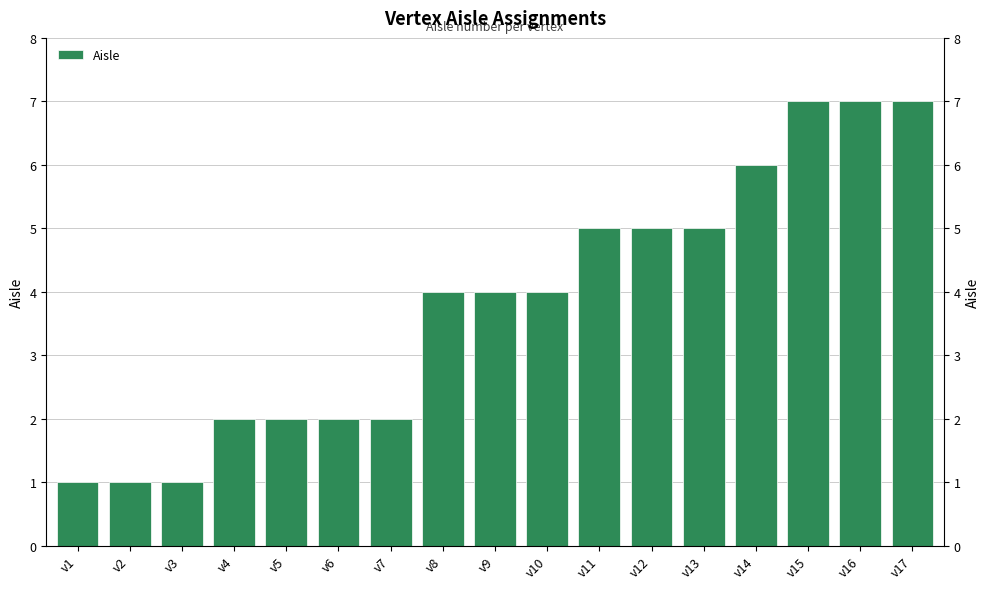

What is the difference between the maximum and minimum values?

6